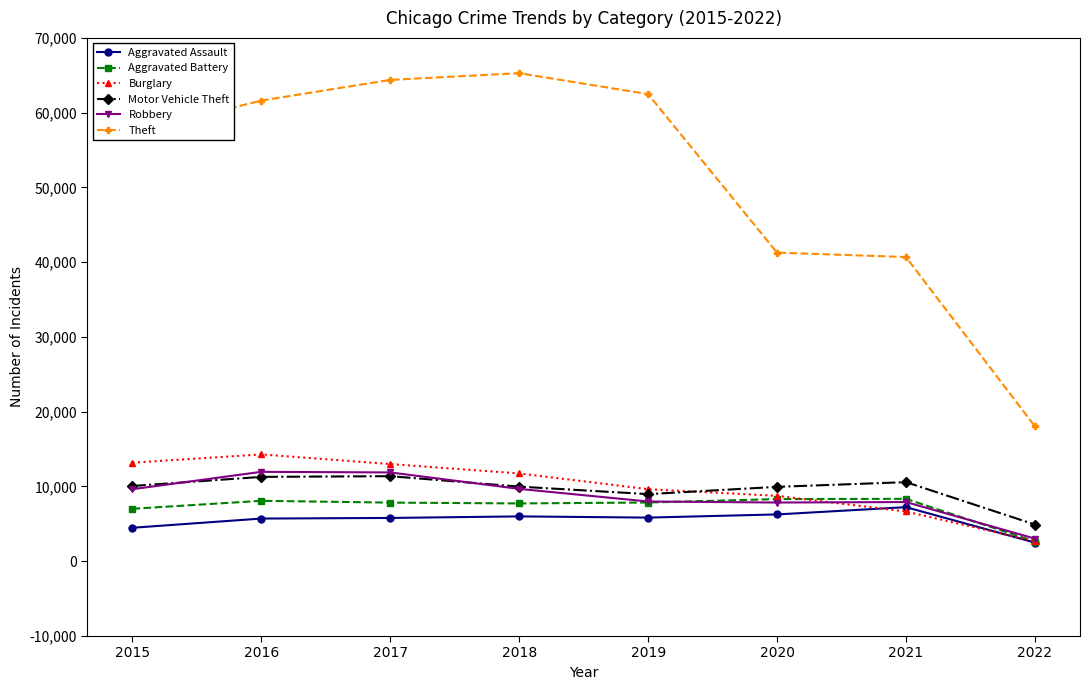

Which series has the widest spread of values?

Theft